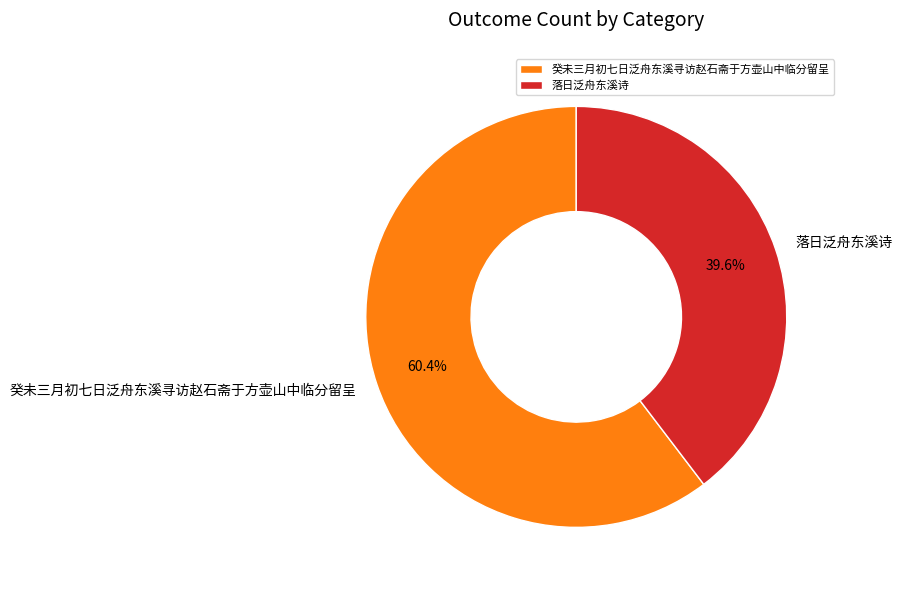

To the nearest percent, what is the difference between the 落日泛舟东溪诗 and 癸未三月初七日泛舟东溪寻访赵石斋于方壶山中临分留呈 slice percentages?

21%